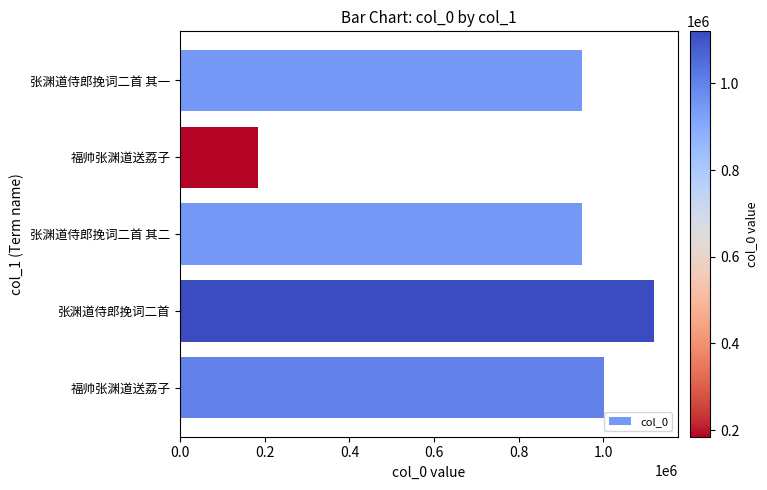

What is the maximum value shown in the chart?

1120259